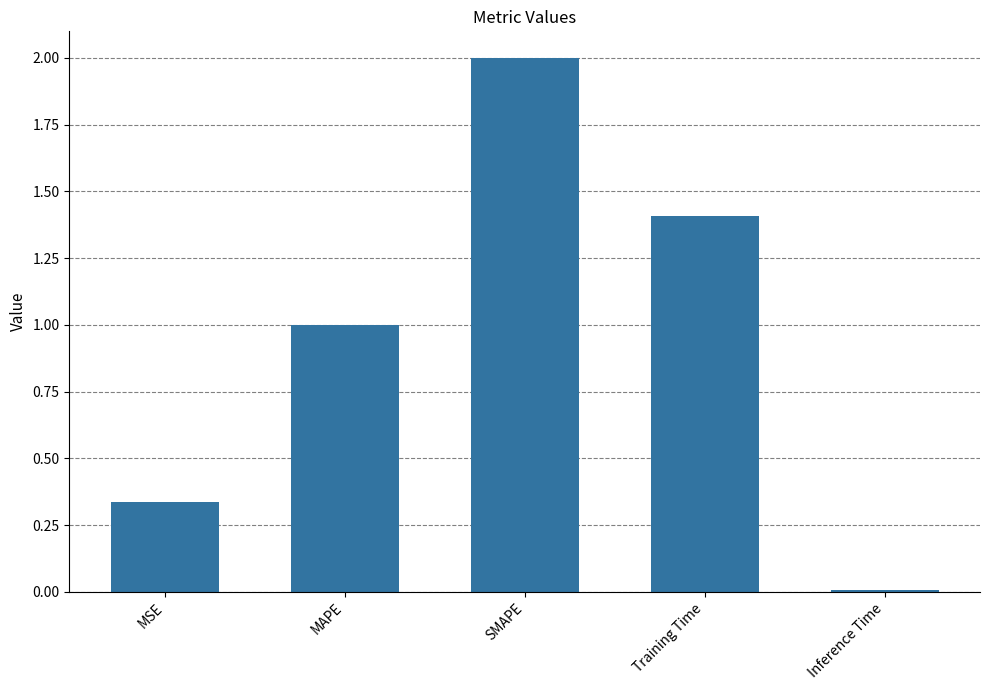

What is the sum of all values?

4.8